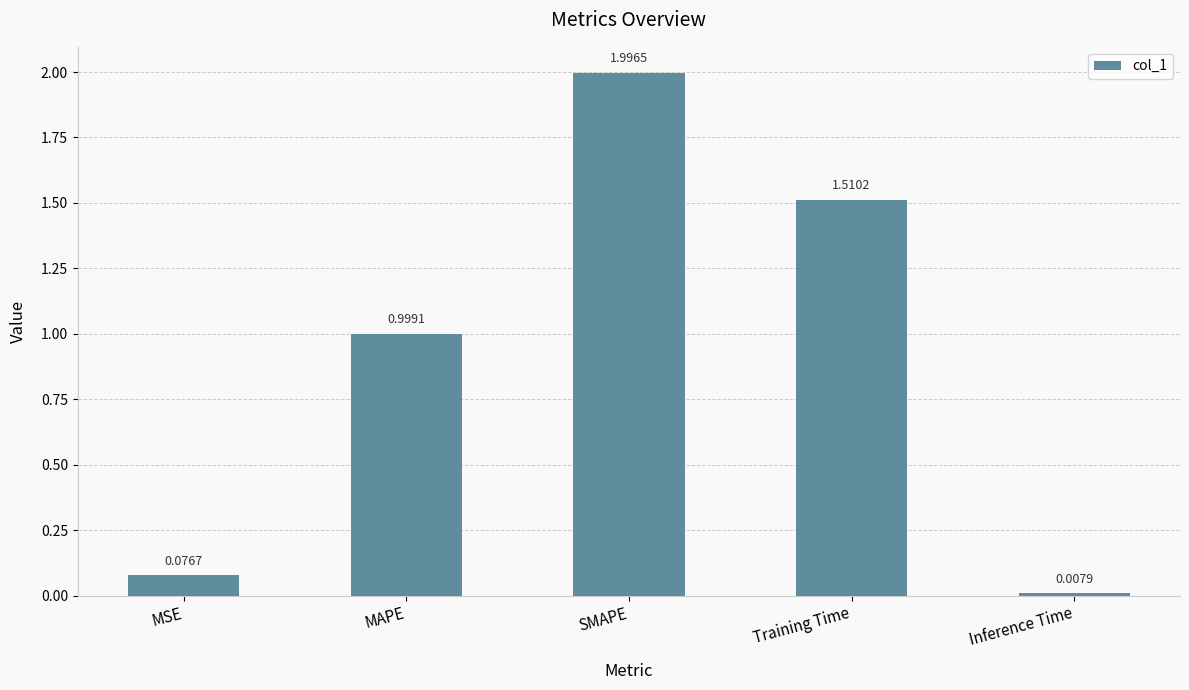

Approximately how many times larger is the value at MAPE compared to Training Time?

0.7